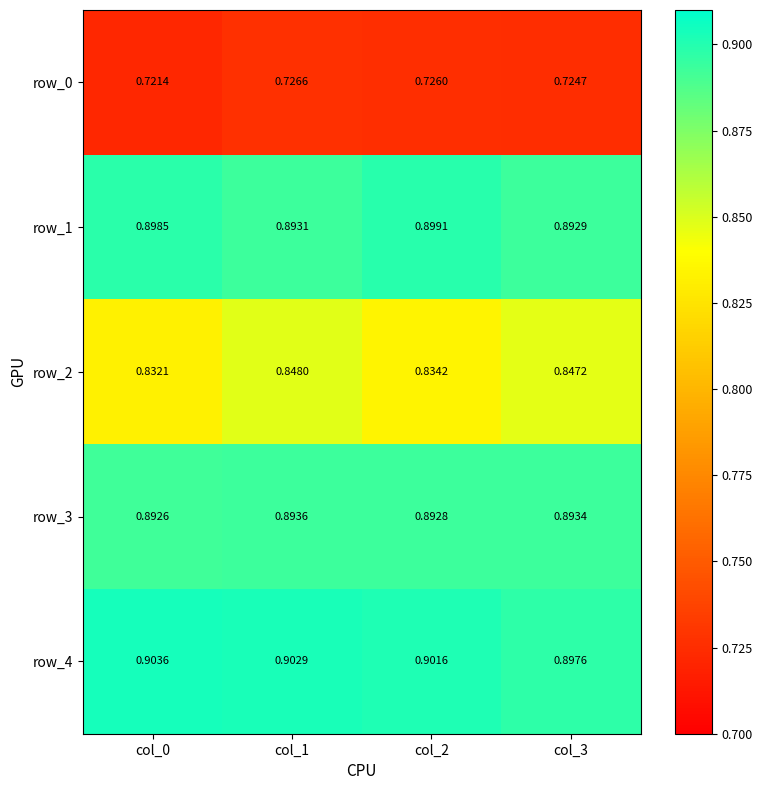

Count the number of categories in the chart.

4